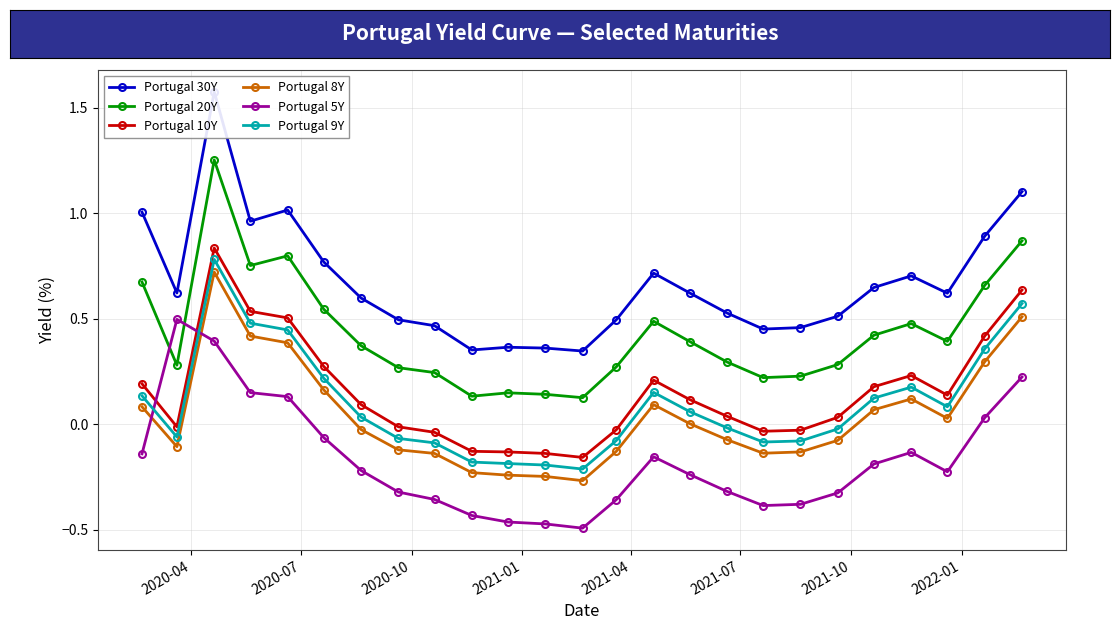

True or false: Portugal 20Y and Portugal 5Y intersect in this chart.

True